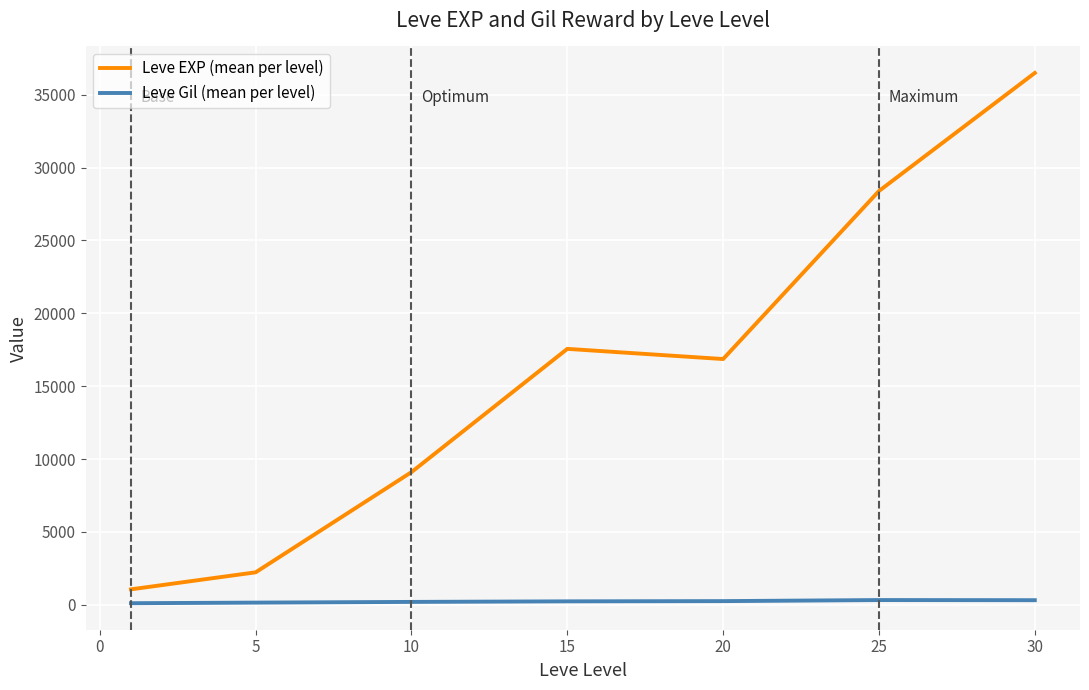

What is the greatest value displayed?

36492.5